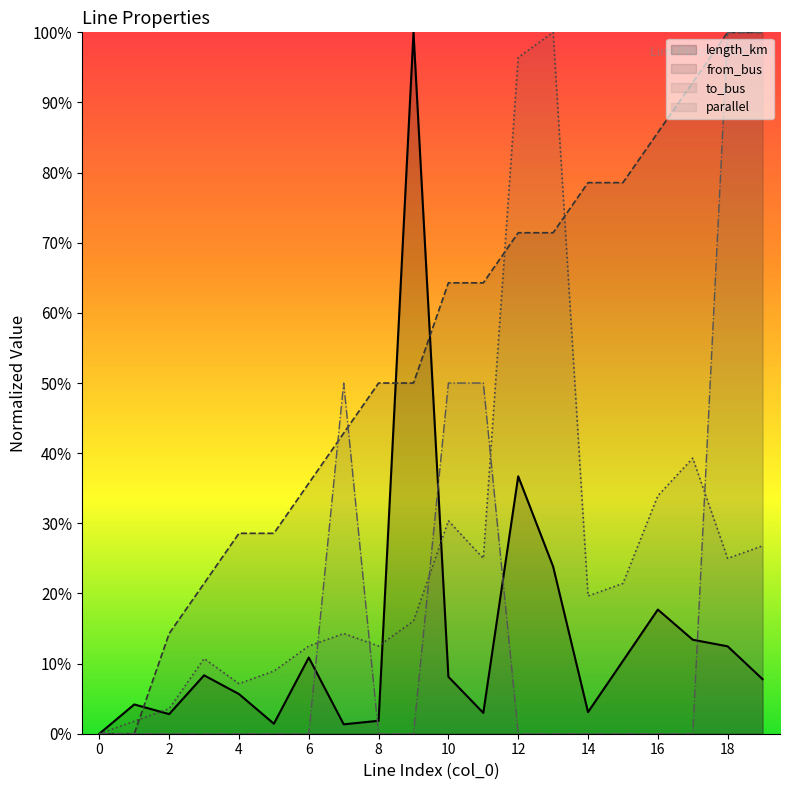

True or false: length_km and from_bus cross at least once.

True